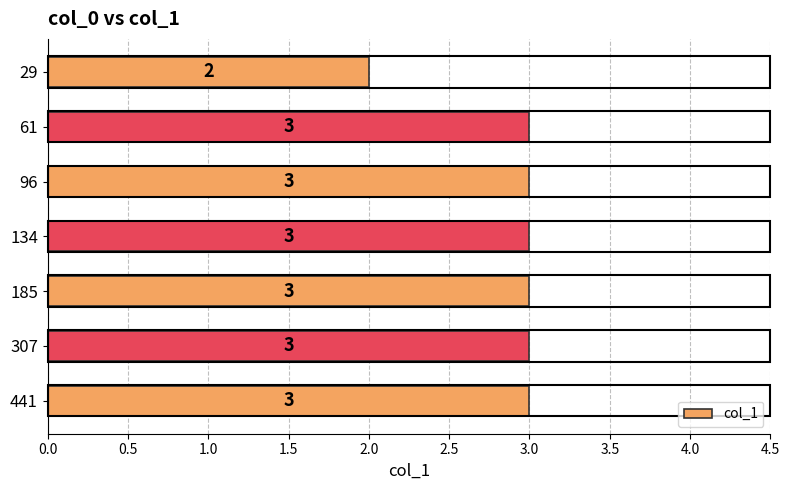

Read the value at 185.

3